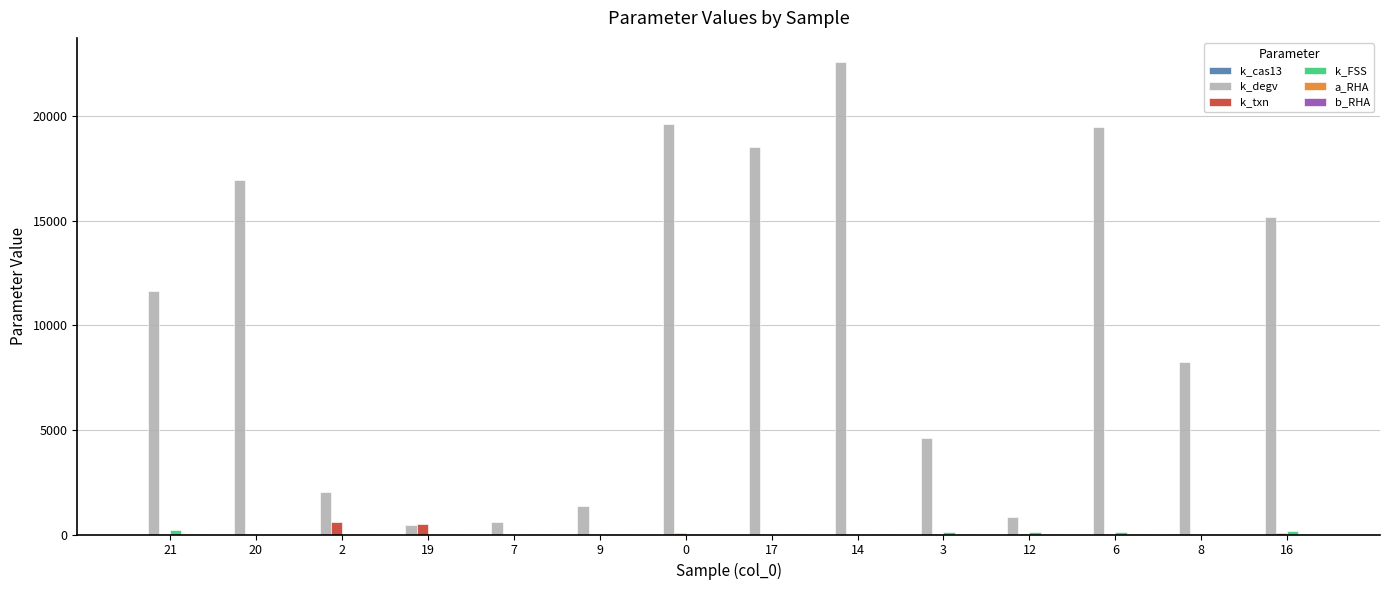

Where is k_degv nearest to the value 11544?

21